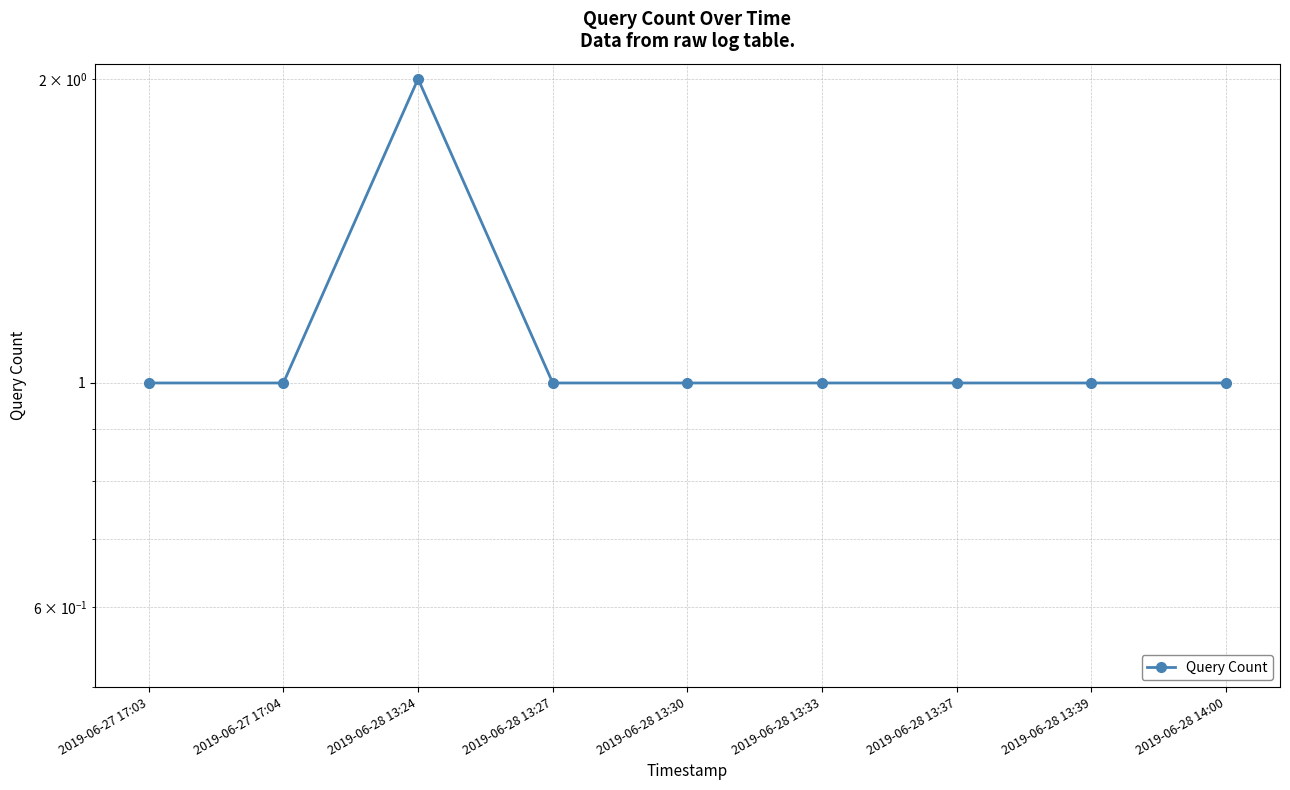

Count the number of values greater than 1.

1